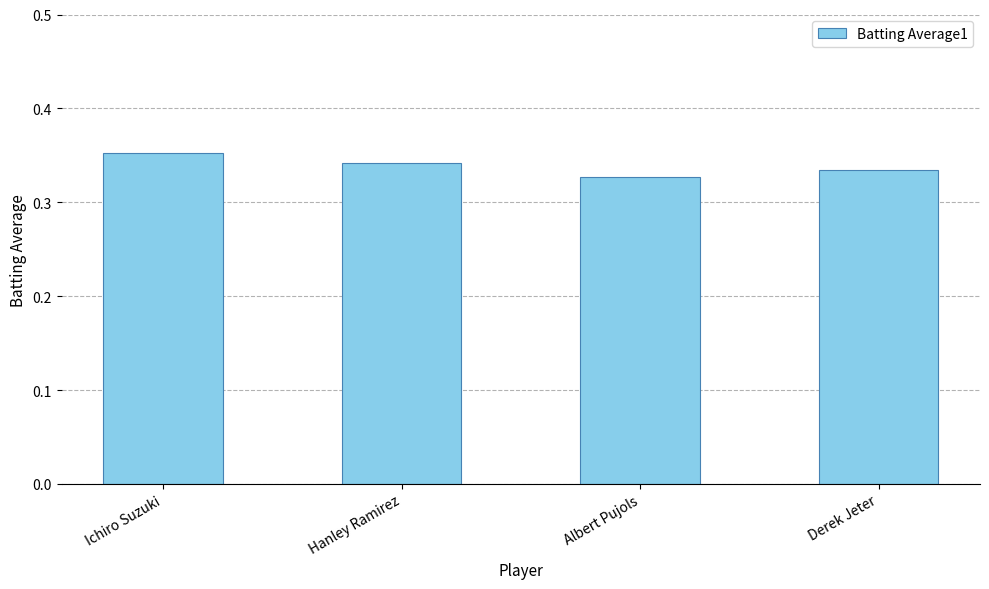

What position from the left is Derek Jeter?

4